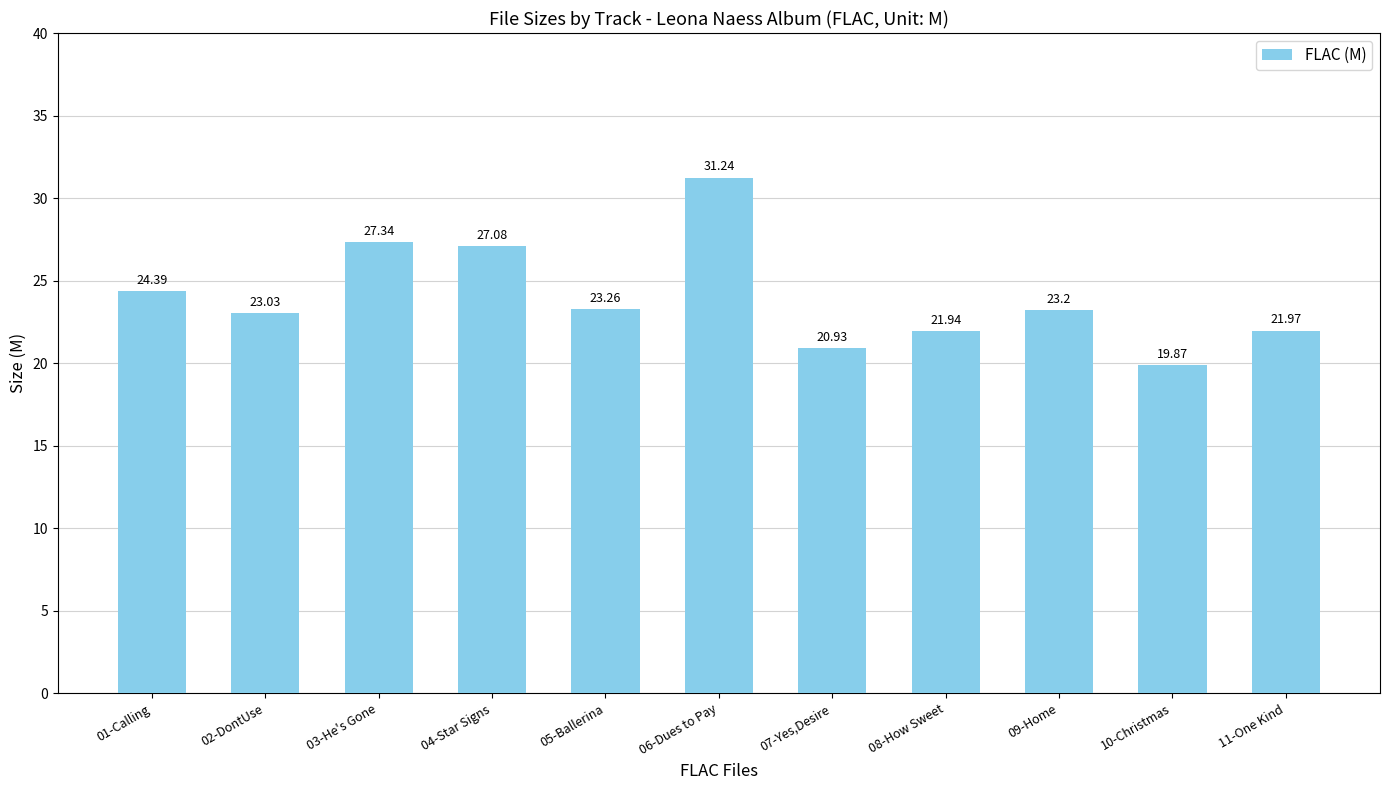

At which label does the data first exceed 23?

01-Calling